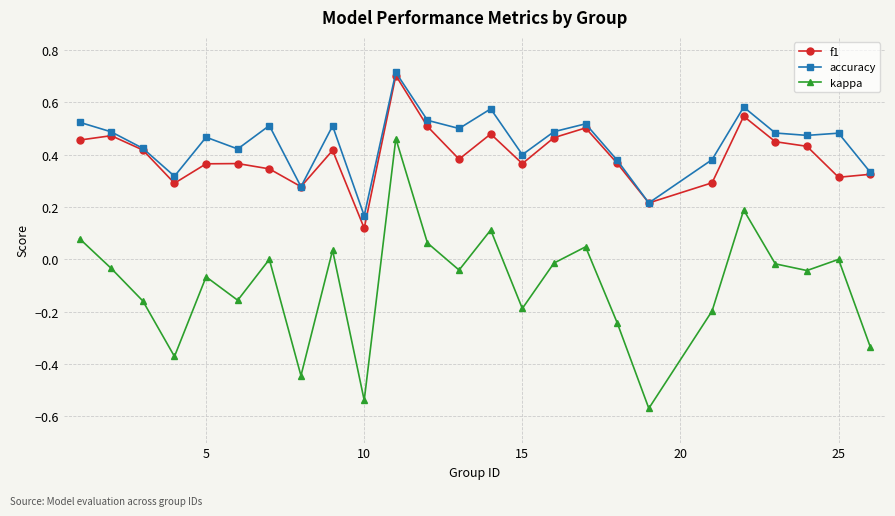

True or false: kappa and accuracy cross at least once.

False